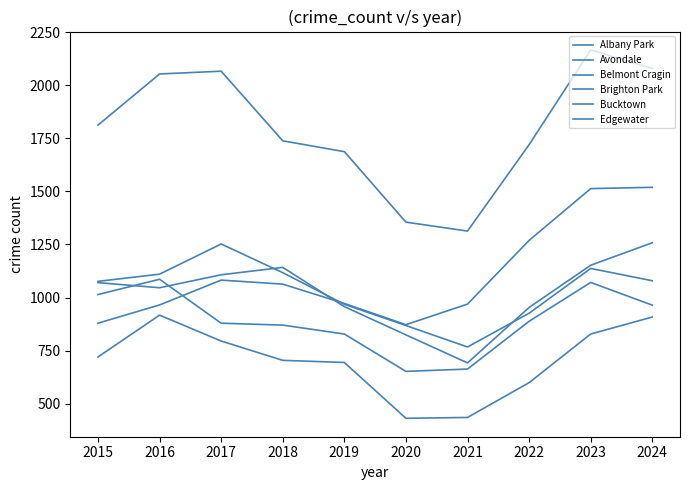

How many lines are shown in the chart?

6